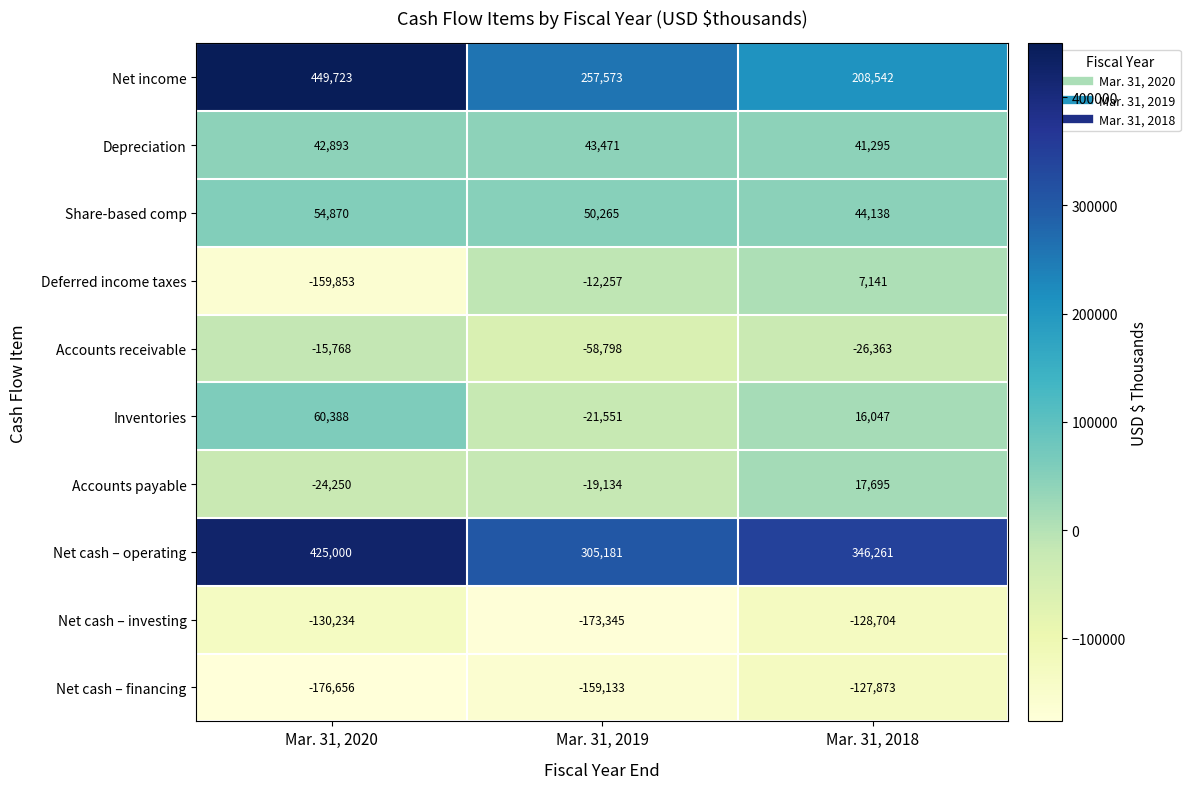

How many distinct data groups are displayed?

10